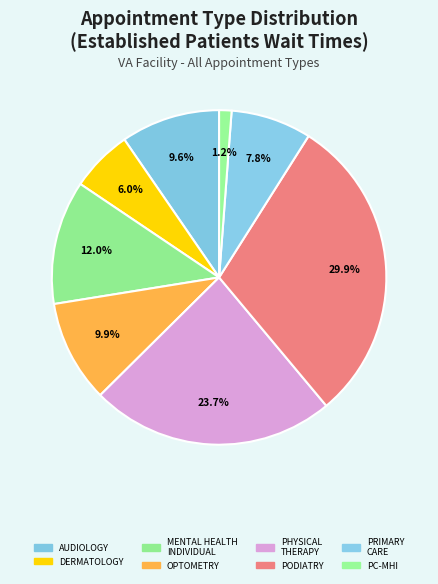

How many segments does this pie chart have?

8